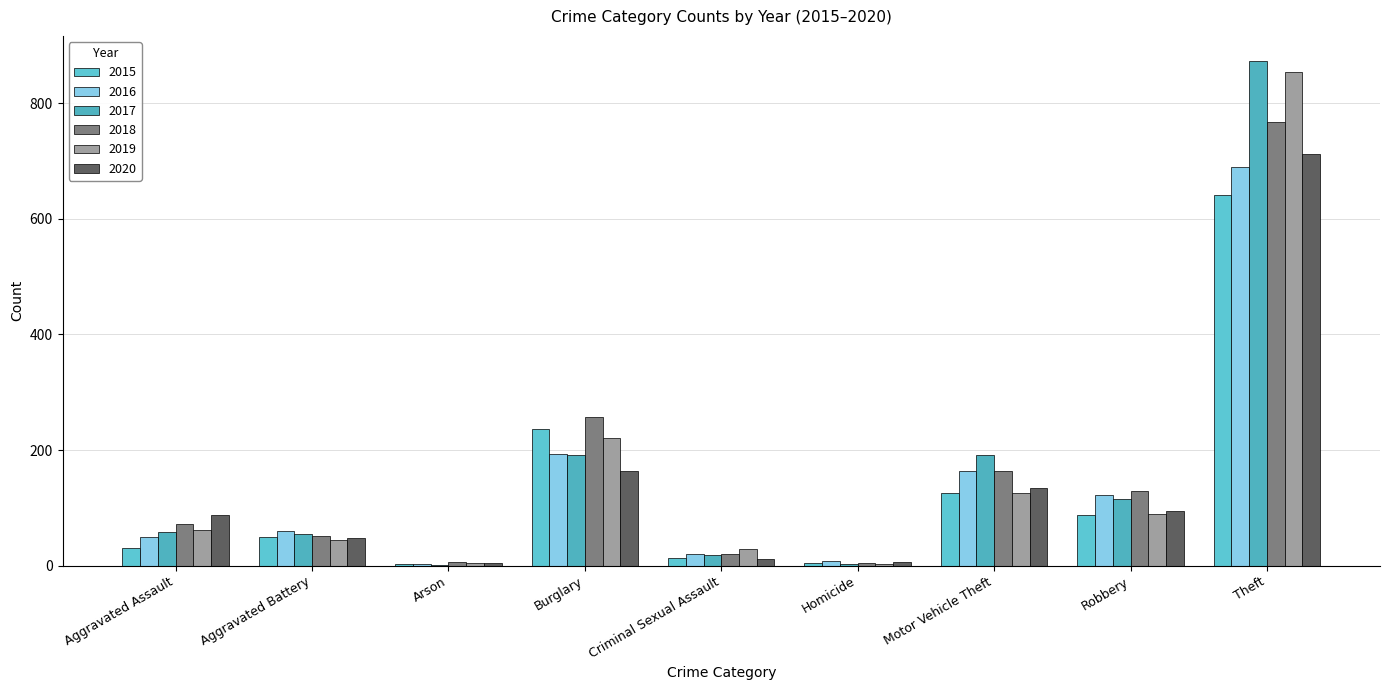

At Homicide, list the series in order from smallest to largest.

2017, 2019, 2015, 2018, 2020, 2016